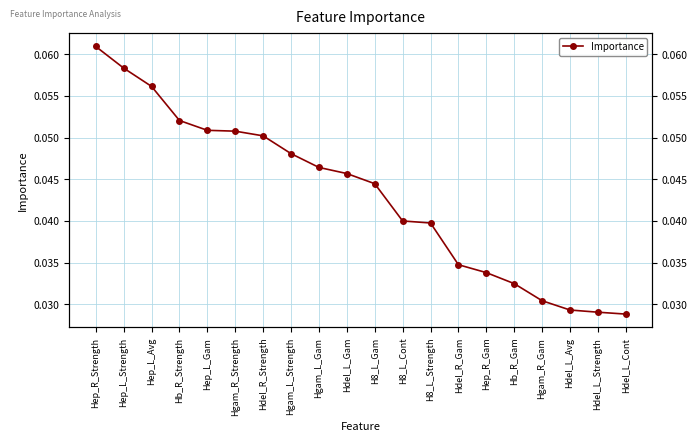

Is it true that the value at Hep_R_Strength is 0.1?

True